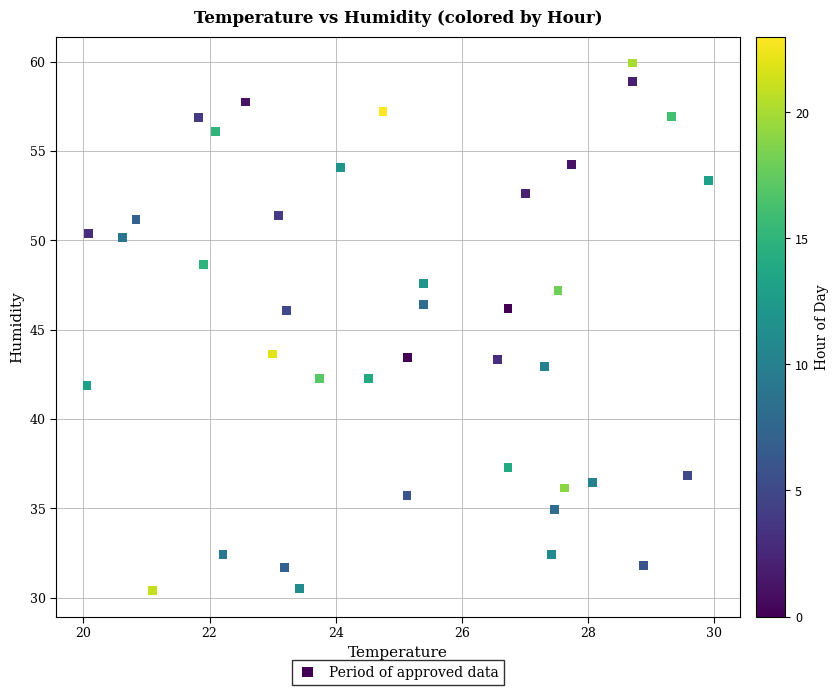

What is the range of Y values (max minus min)?

29.5